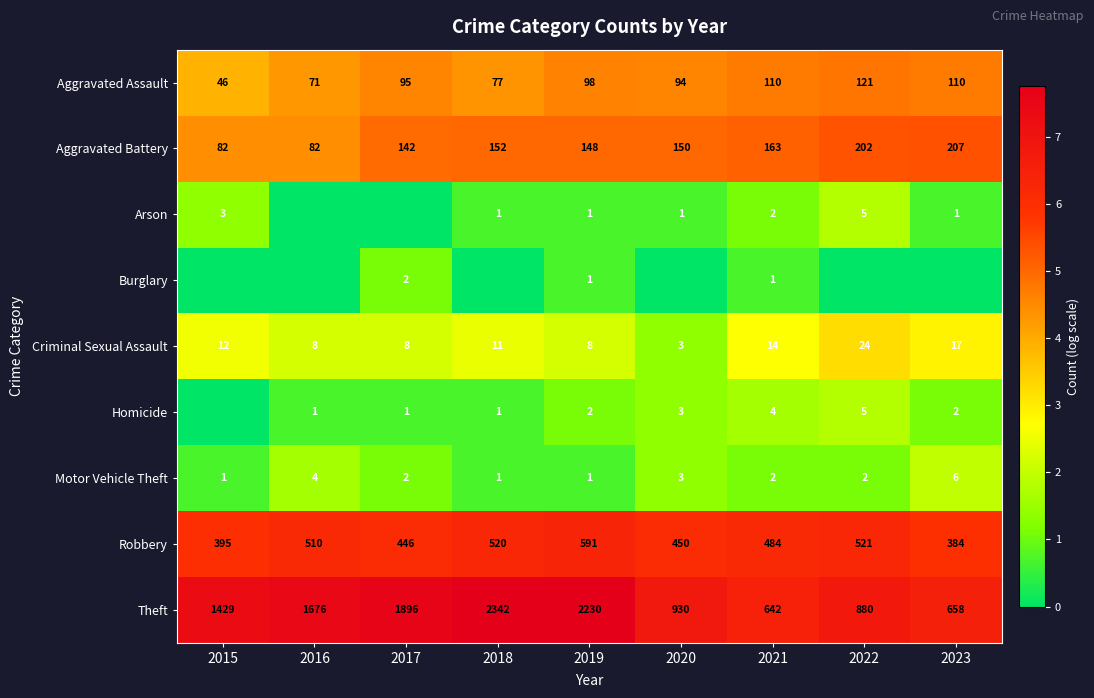

At which label is Criminal Sexual Assault closest to 13?

2015